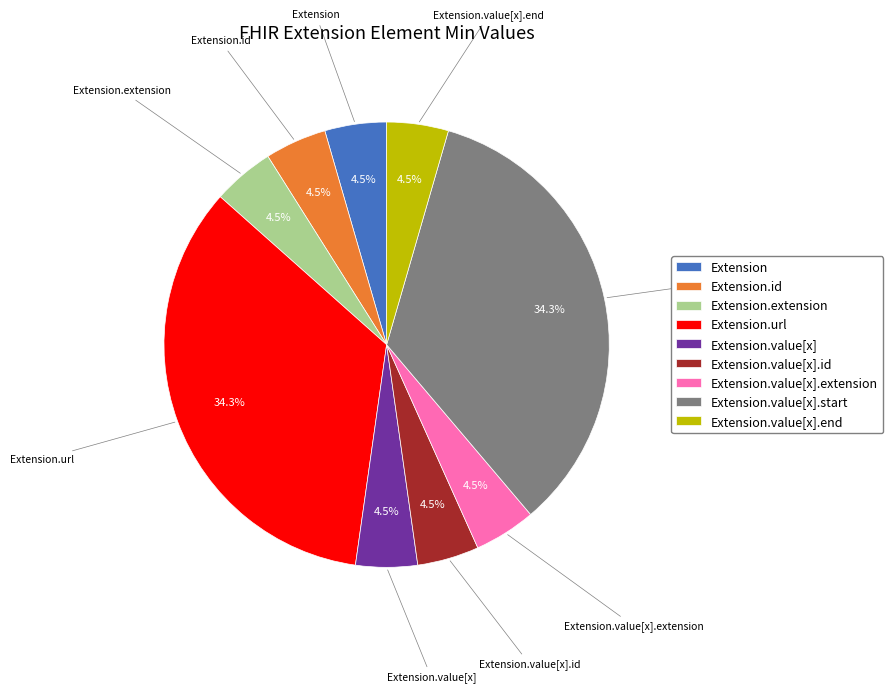

How many segments does this pie chart have?

9